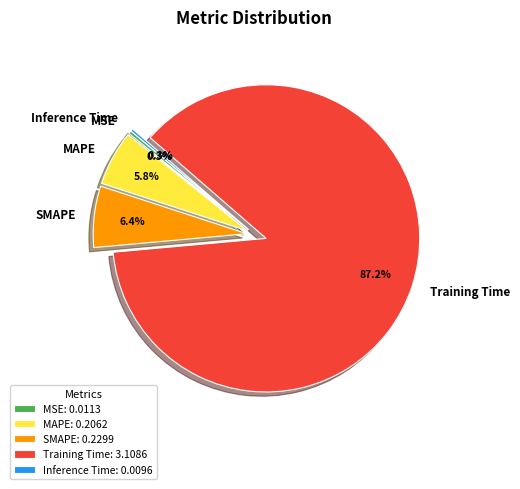

Is there any slice that represents more than half of the pie?

Yes